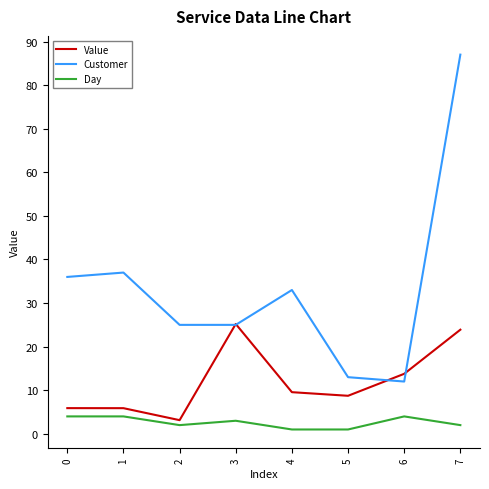

Reading left to right, what are all the values shown in this chart?

Value: 5.9	5.9	3.1	25.2	9.6	8.7	13.8	23.9
Customer: 36.0	37.0	25.0	25.0	33.0	13.0	12.0	87.0
Day: 4.0	4.0	2.0	3.0	1.0	1.0	4.0	2.0